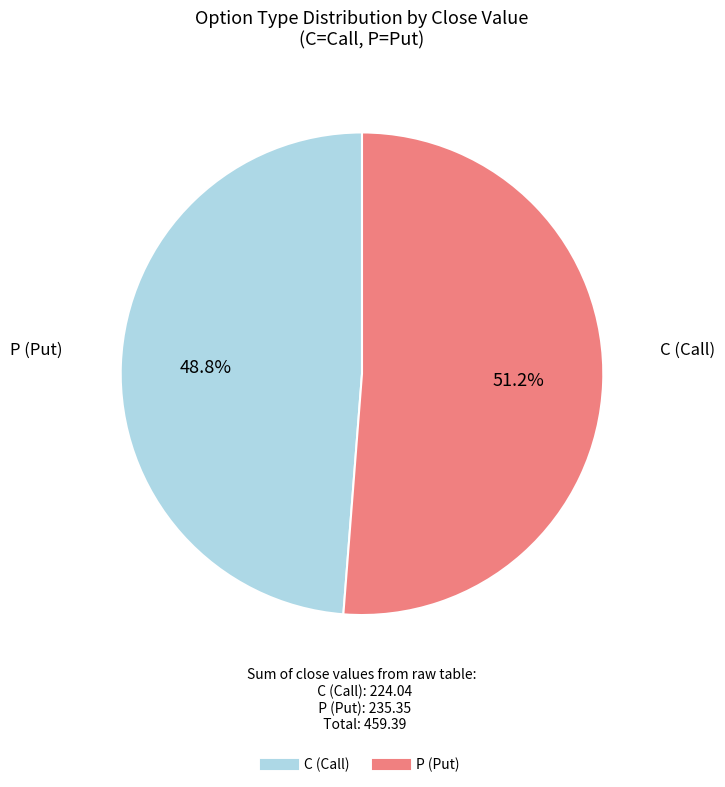

Count the number of slices in the pie.

2